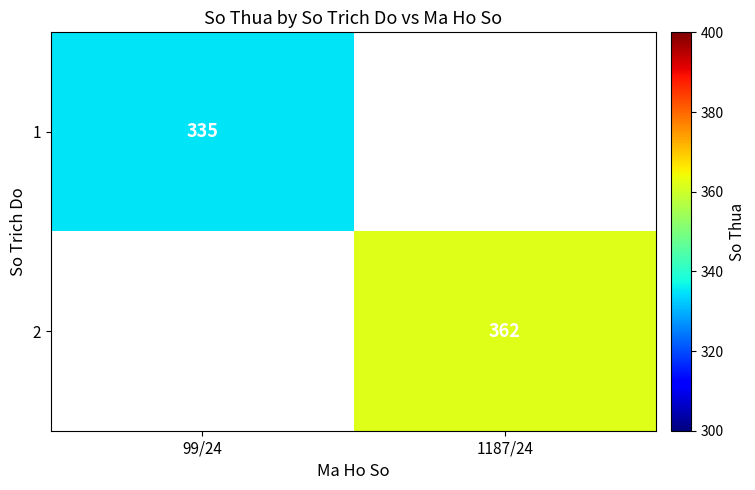

The value of 1 at 99/24 is 146. True or false?

False